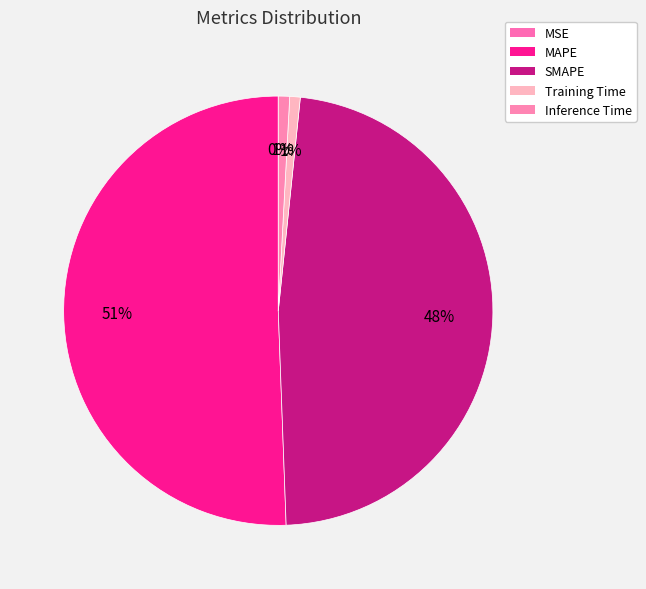

To the nearest percent, what is the average slice percentage?

20%